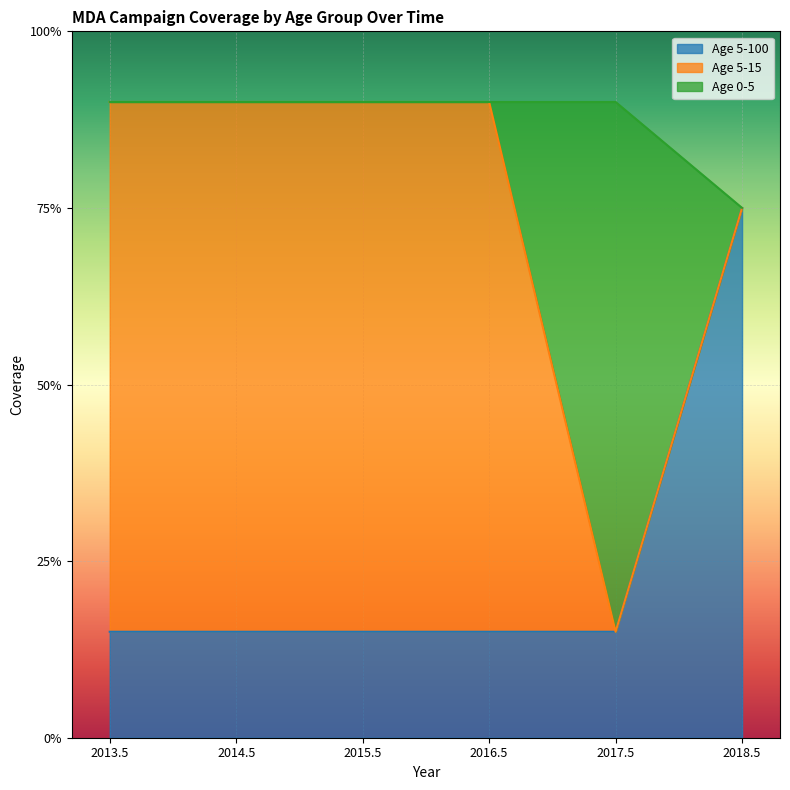

Which series has the largest total across all categories?

Age 5-15